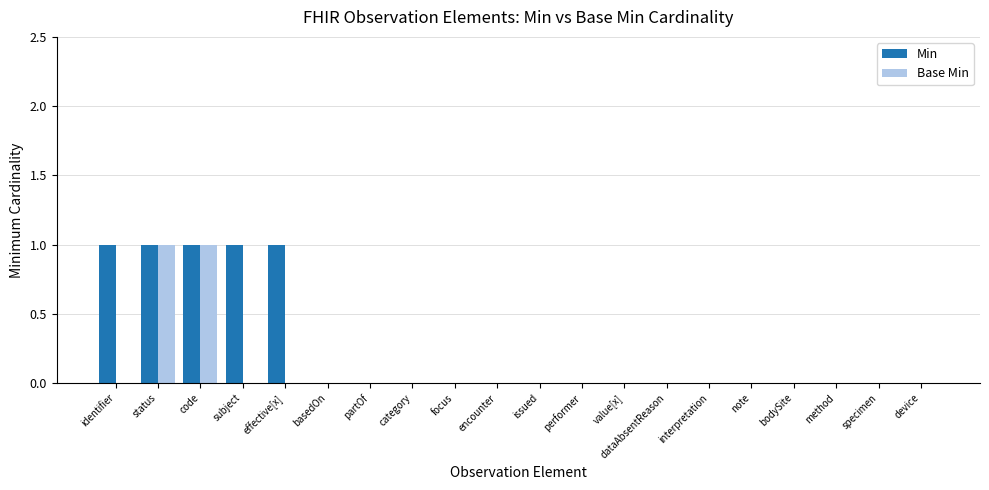

Is the value of Min at basedOn greater than the value of Base Min at code?

No